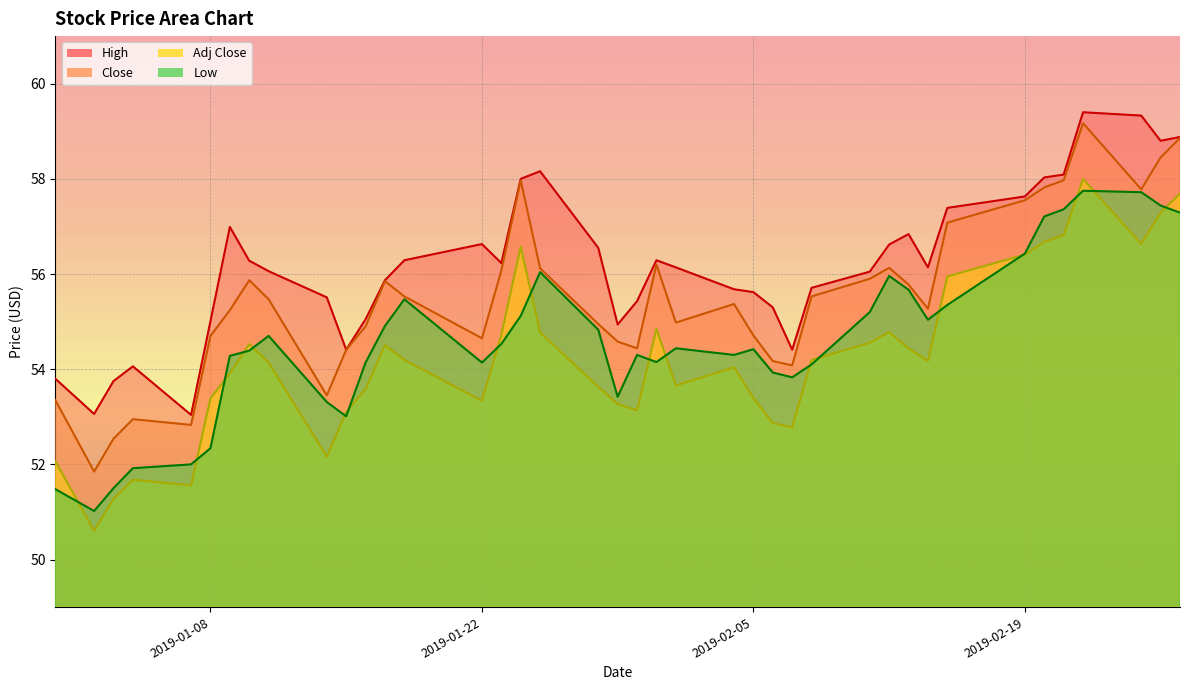

Which series has the largest range (max minus min)?

Adj Close